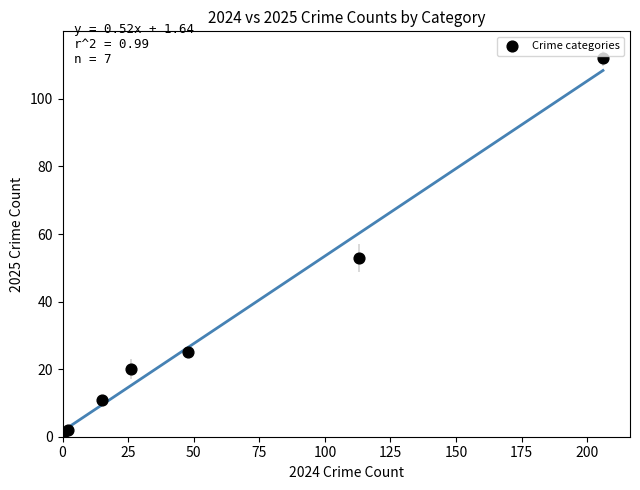

What Y value in the scatter plot is closest to 56?

53